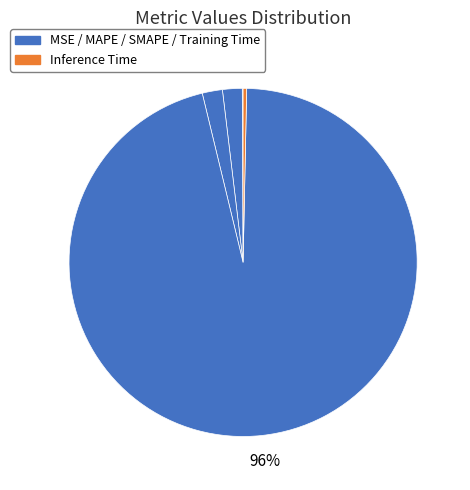

Rank the categories by value from highest to lowest.

Training Time, SMAPE, MAPE, Inference Time, MSE